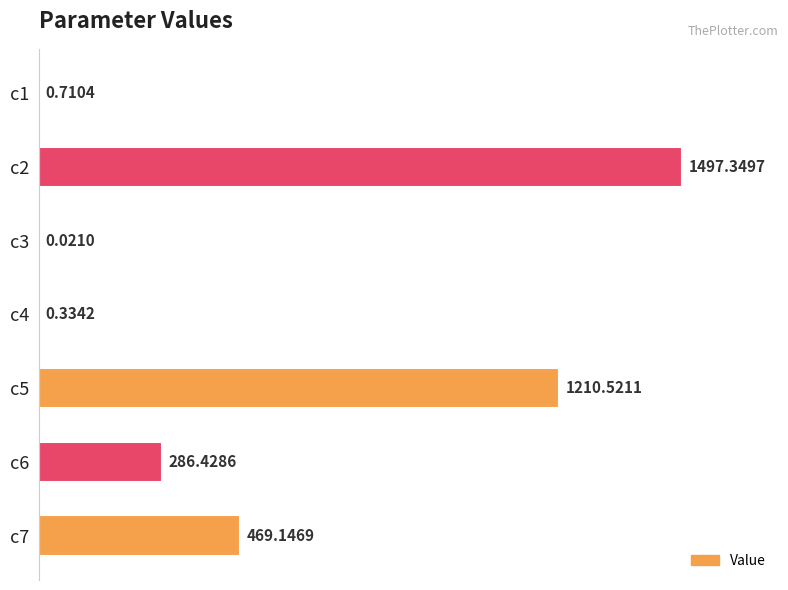

What is the sum of all values?

3464.5